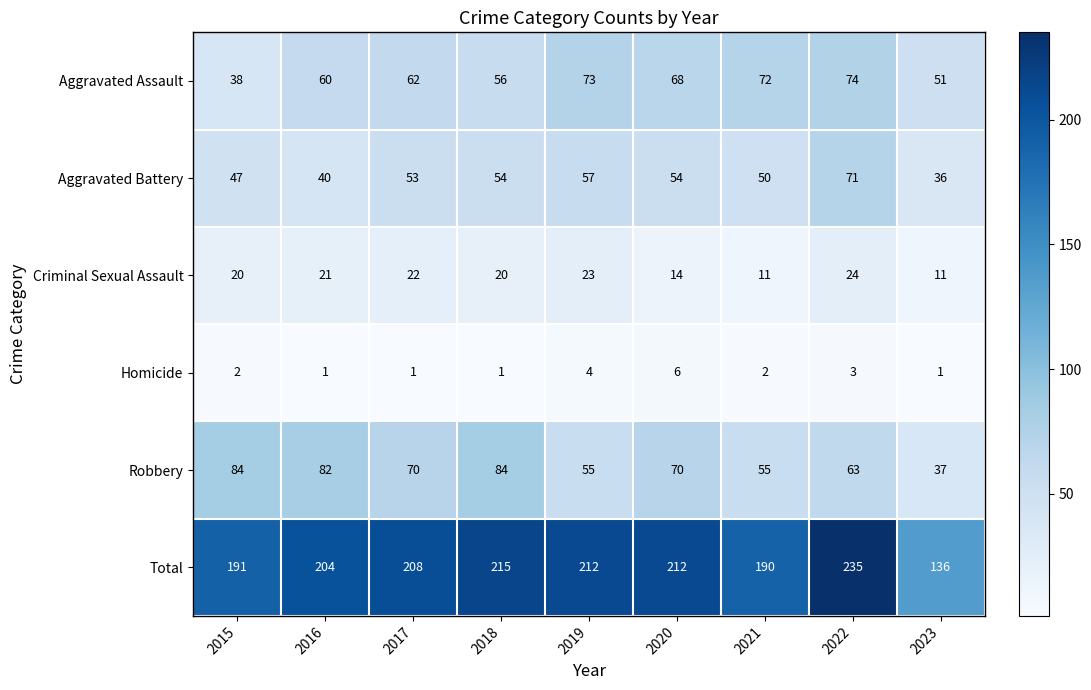

The value of Aggravated Battery at 2019 is 23. True or false?

False